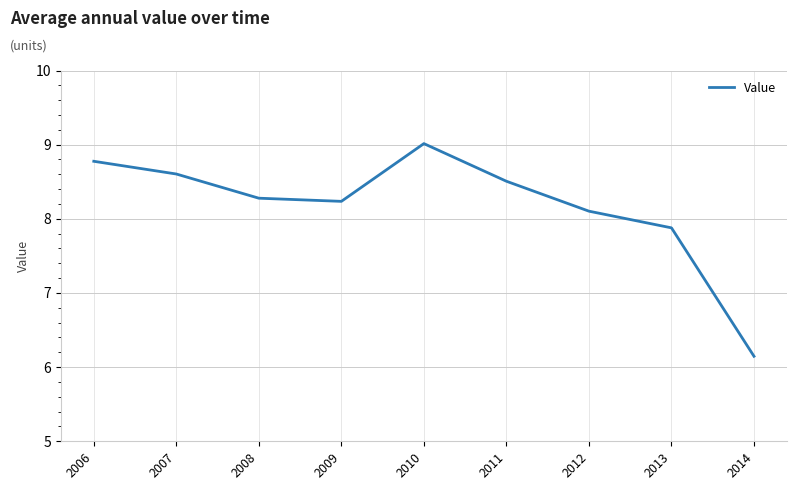

Reading left to right, extract all data points from this chart.

2006=8.8	2007=8.6	2008=8.3	2009=8.2	2010=9.0	2011=8.5	2012=8.1	2013=7.9	2014=6.1